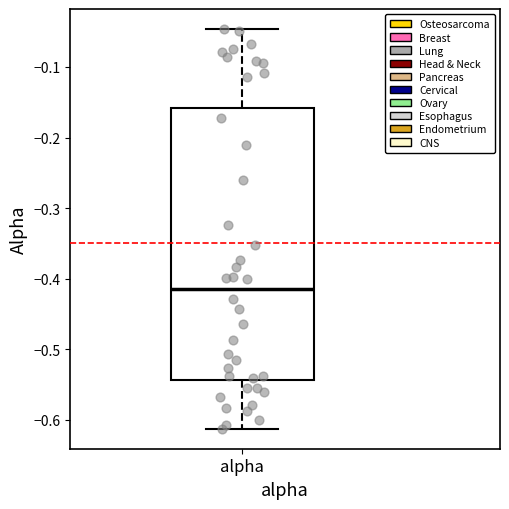

Read this box plot against the y-axis: the position of the median line, the range covered by the box, and the ends of both whiskers. The values are not printed on the chart, so give them approximately, as read against the axis.

median -0.41, box -0.54 to -0.16, whiskers -0.61 to -0.05